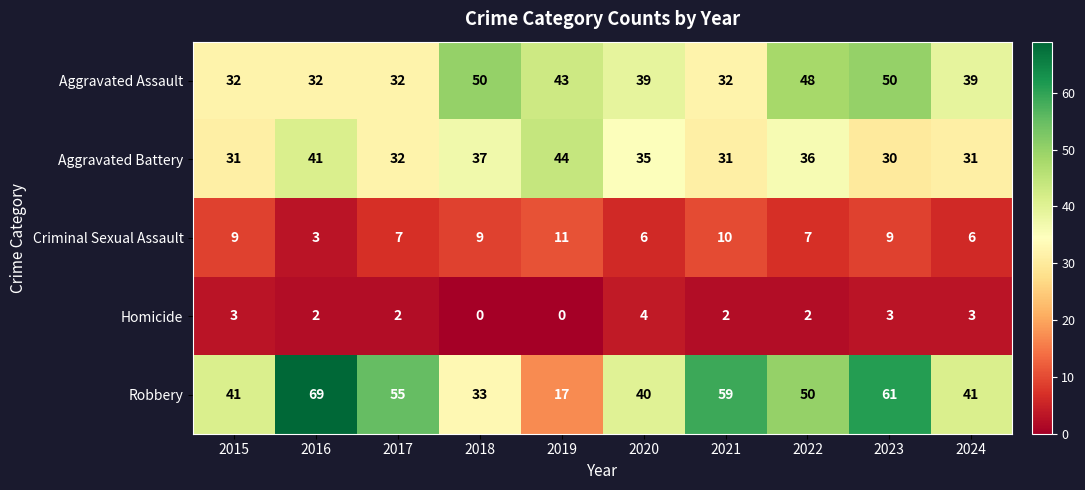

What is the sum of all Criminal Sexual Assault values?

77